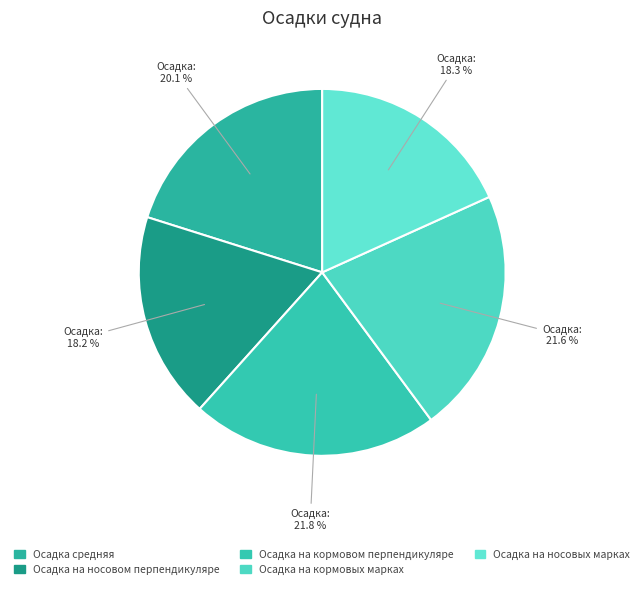

How much of the chart is everything except Осадка на носовом перпендикуляре?

81.8%